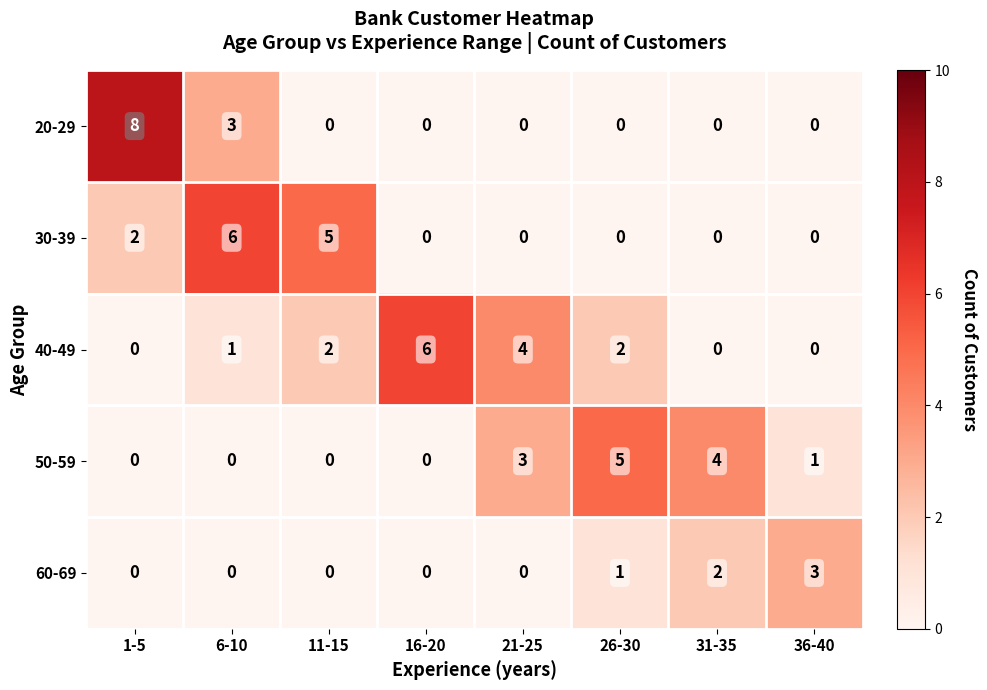

Which series has the largest total across all categories?

40-49